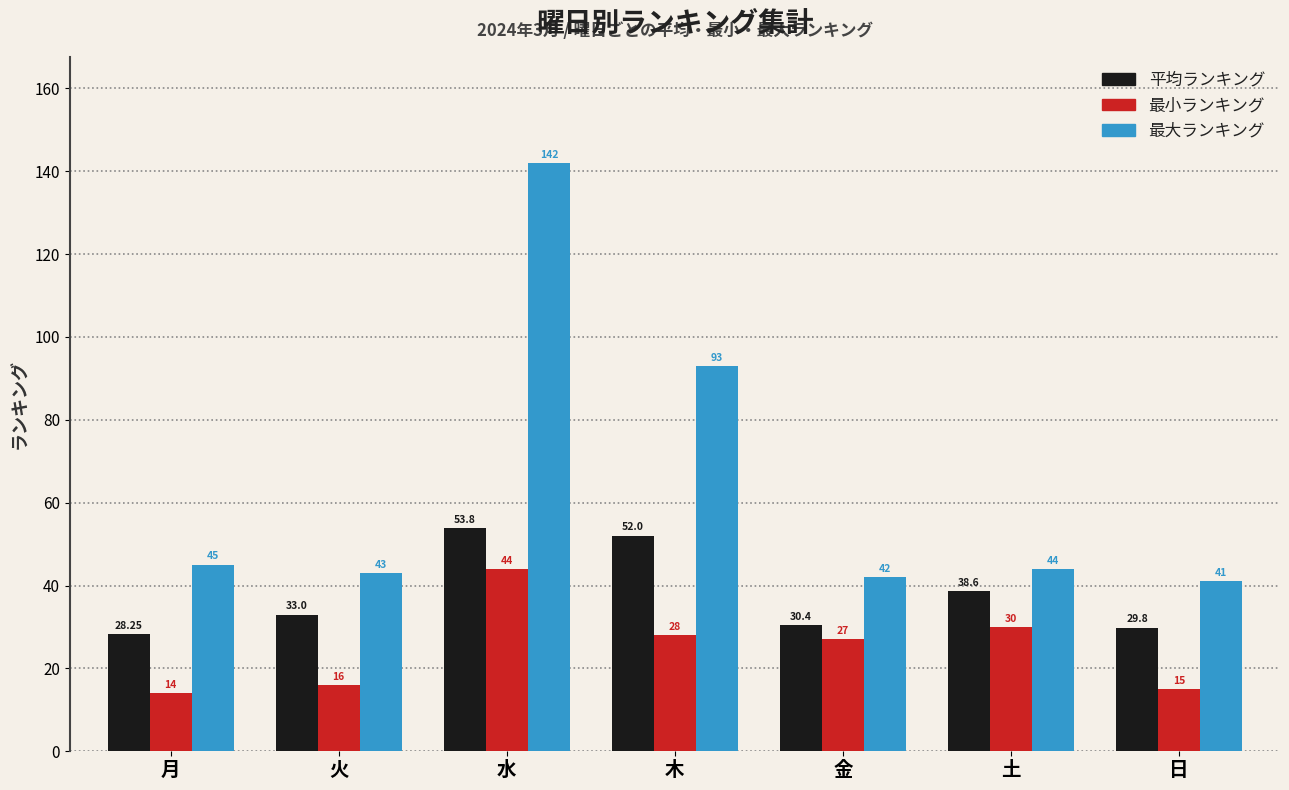

List the series in order of their peak value, lowest first.

最小ランキング, 平均ランキング, 最大ランキング